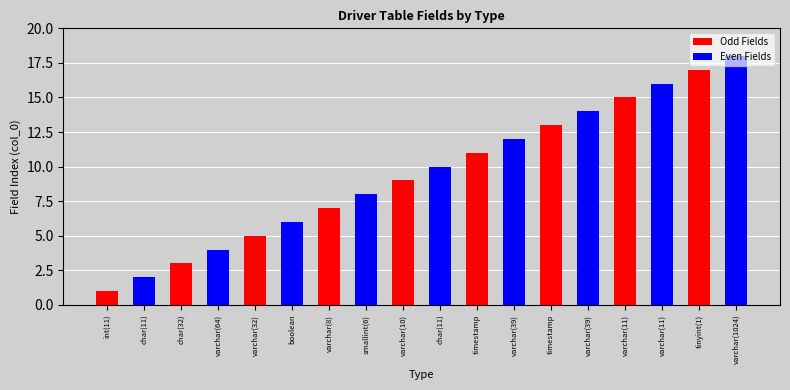

How many distinct data groups are displayed?

2